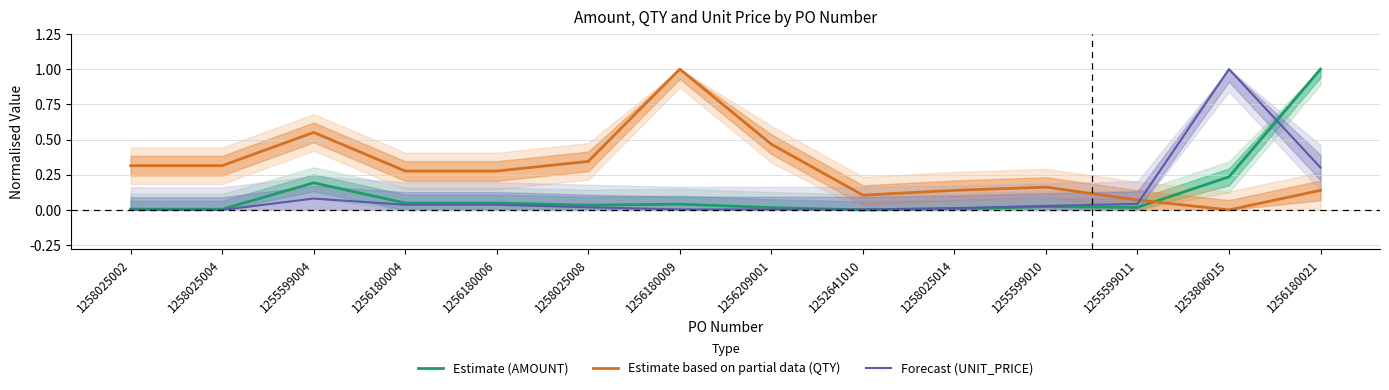

Between 1256180004 and 1256180006, which is larger?

1256180004